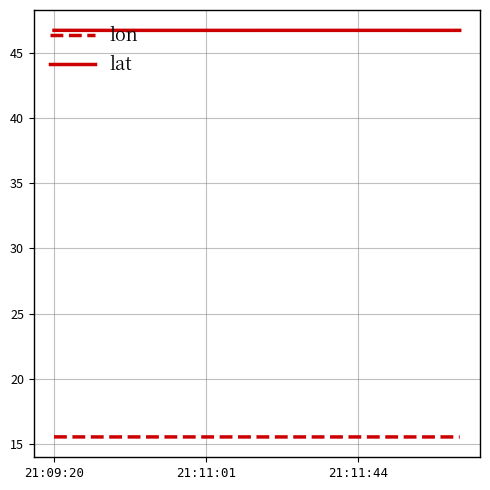

What is the greatest value displayed?

46.7